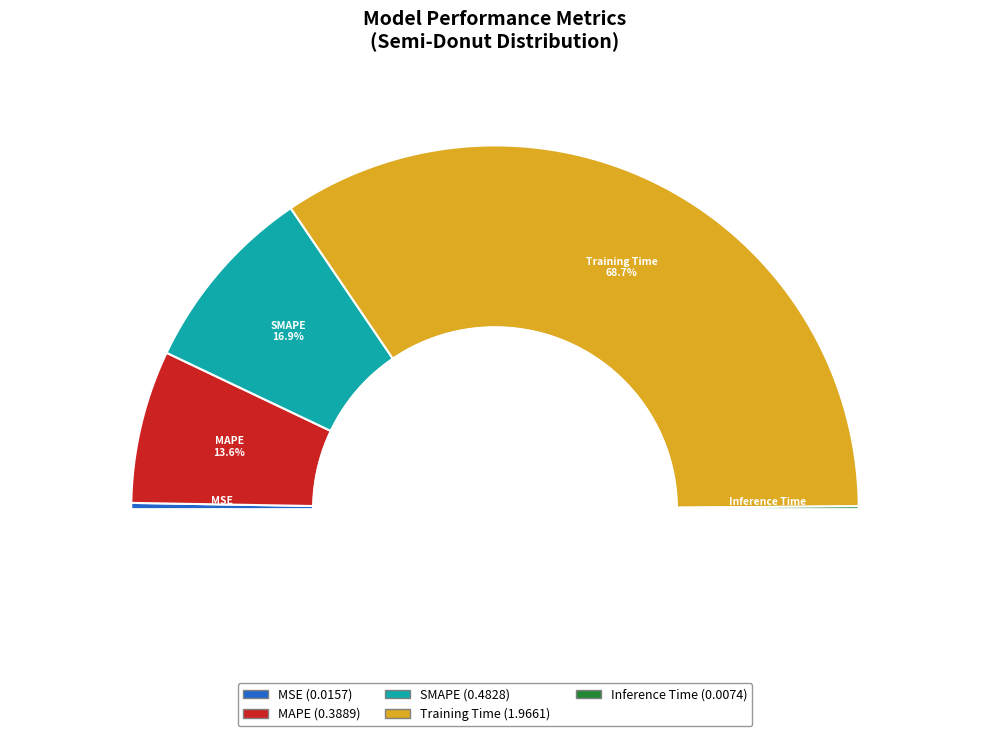

What is the change in value from Training Time to Inference Time?

-2.0